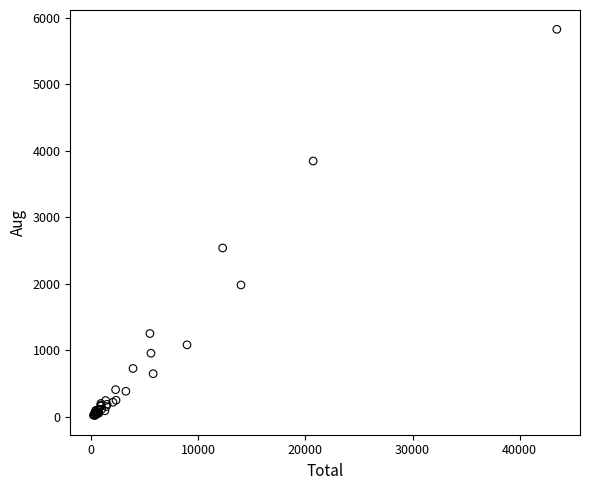

What Y value in the scatter plot is closest to 2926?

2541